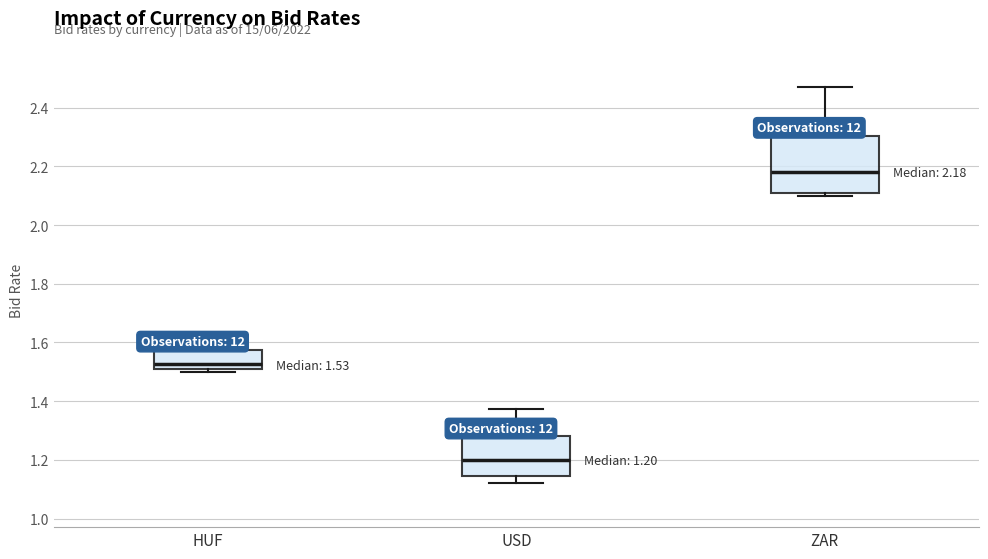

Comparing the boxes themselves (not the whiskers), which one is the tallest?

ZAR